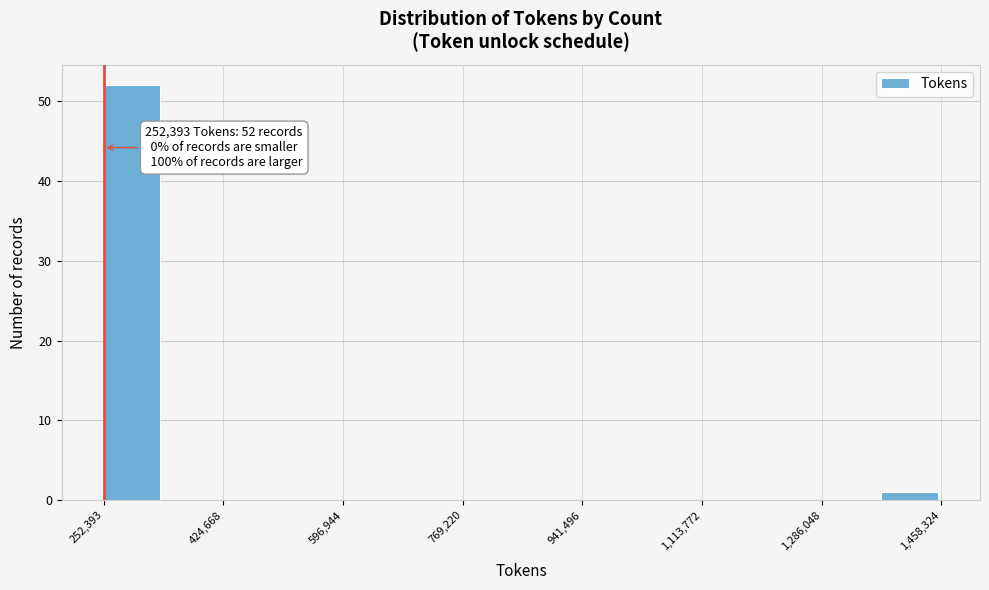

Over which range of the x-axis is the bar tallest?

260000 to 340000